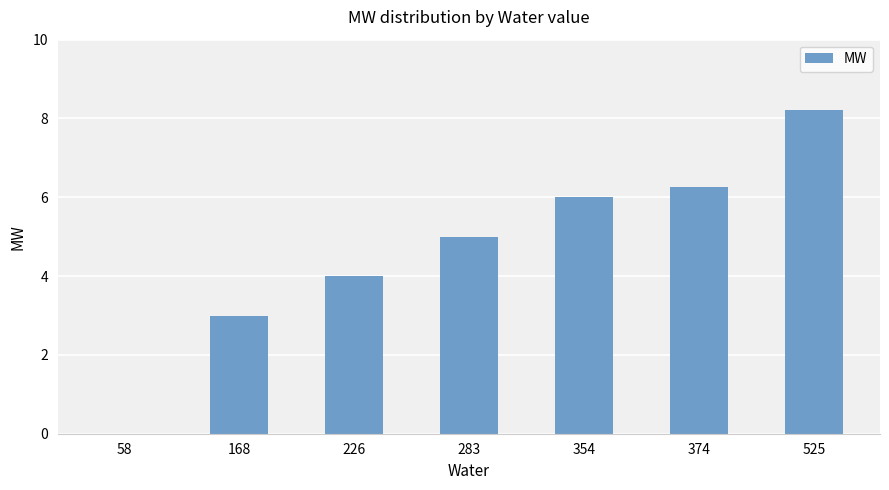

What is the sum of all values?

32.5